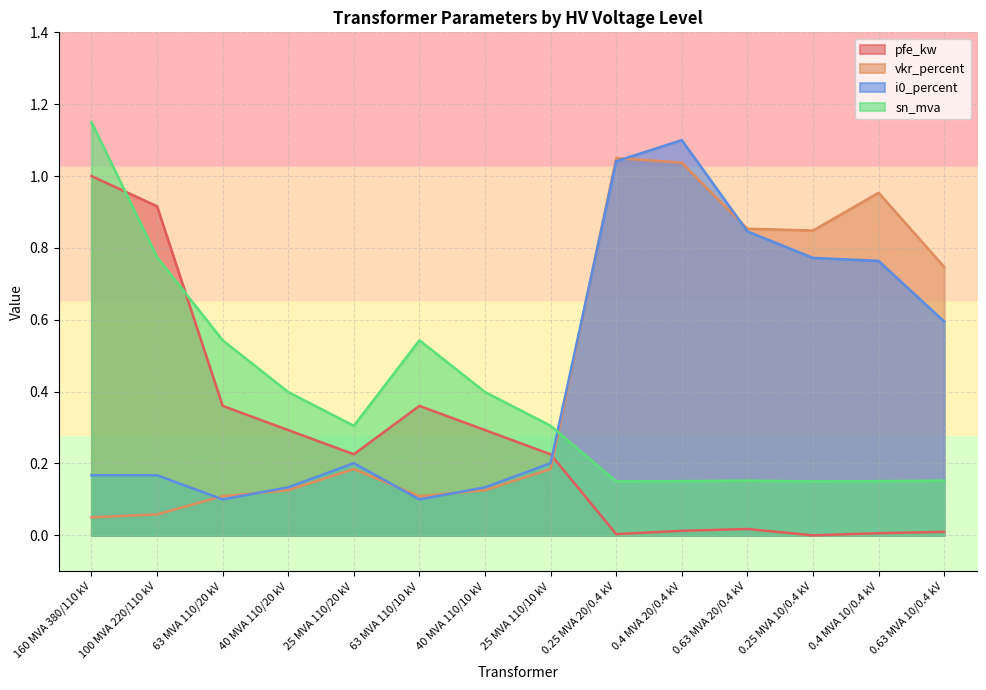

Is the value of sn_mva at 25 MVA 110/10 kV greater than the value of vkr_percent at 63 MVA 110/20 kV?

Yes